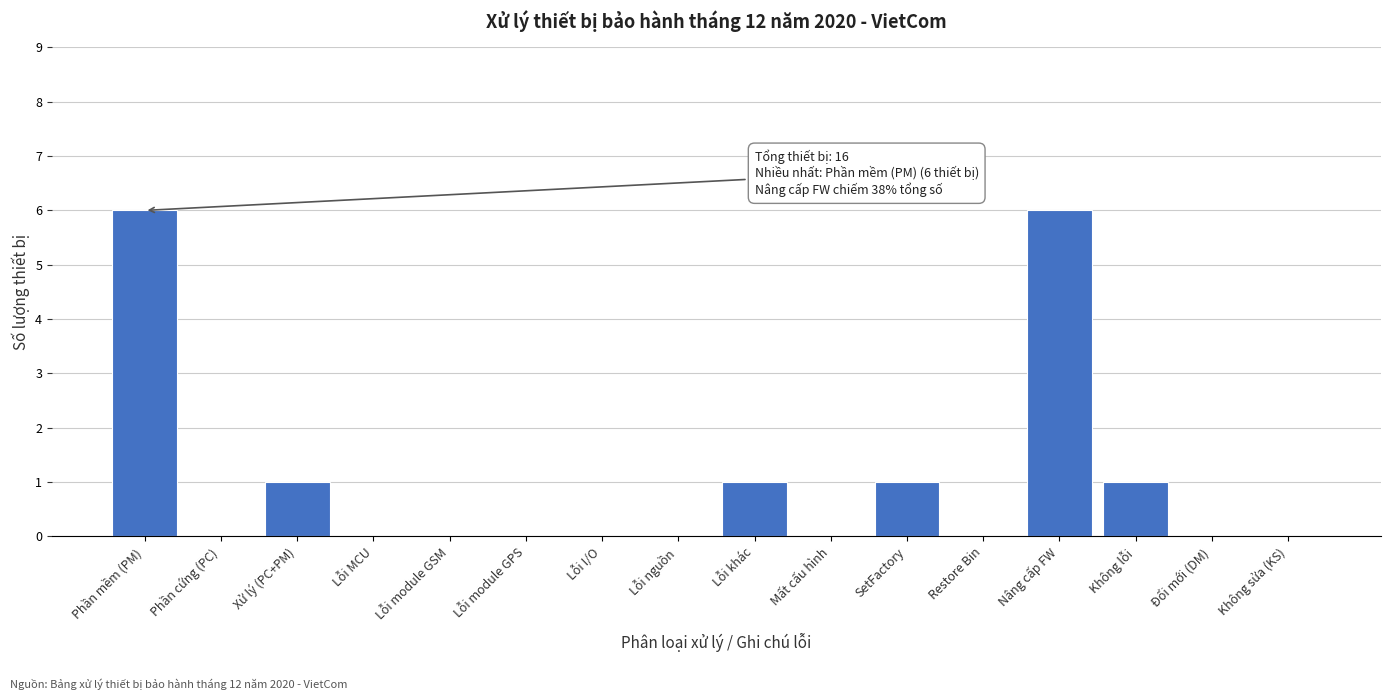

Reading left to right, what are all the values shown in this chart?

Phần mềm (PM)=6	Phần cứng (PC)=0	Xử lý (PC+PM)=1	Lỗi MCU=0	Lỗi module GSM=0	Lỗi module GPS=0	Lỗi I/O=0	Lỗi nguồn=0	Lỗi khác=1	Mất cấu hình=0	SetFactory=1	Restore Bin=0	Nâng cấp FW=6	Không lỗi=1	Đổi mới (DM)=0	Không sửa (KS)=0